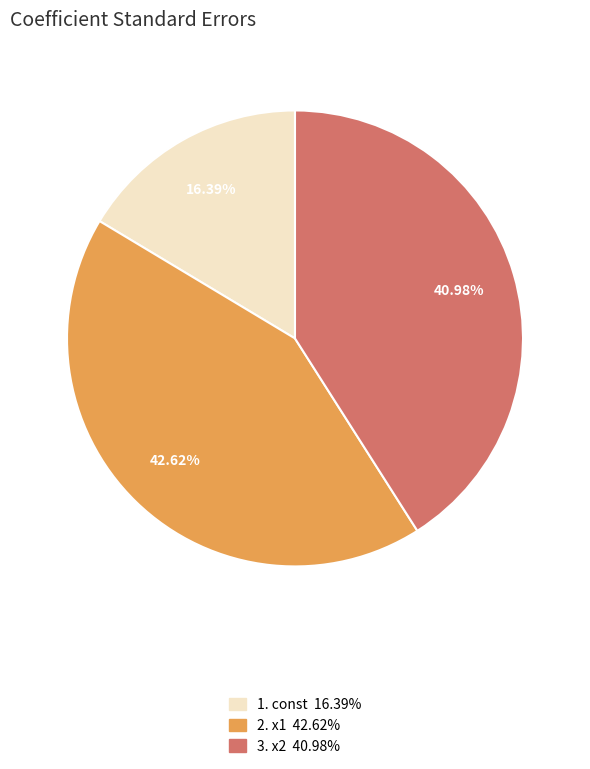

Is there a majority slice in this chart?

No